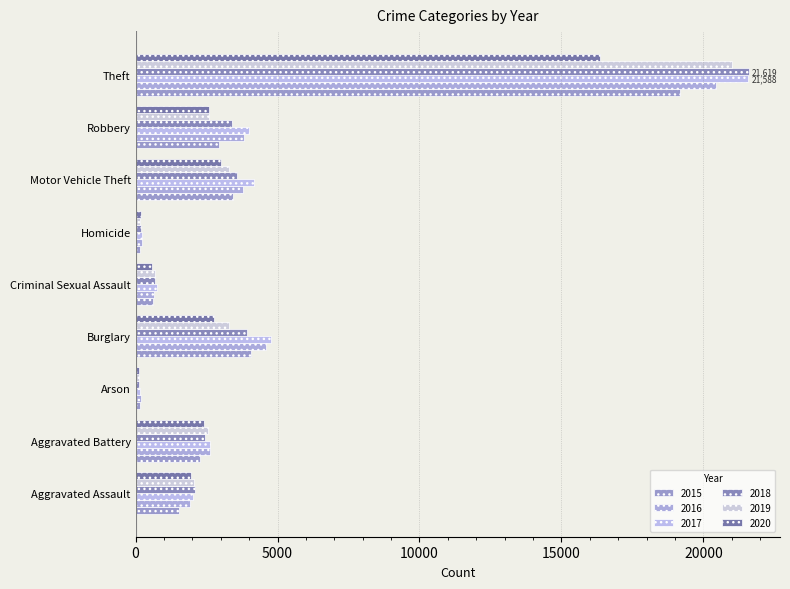

Which series changed the most between Aggravated Assault and Motor Vehicle Theft?

2017